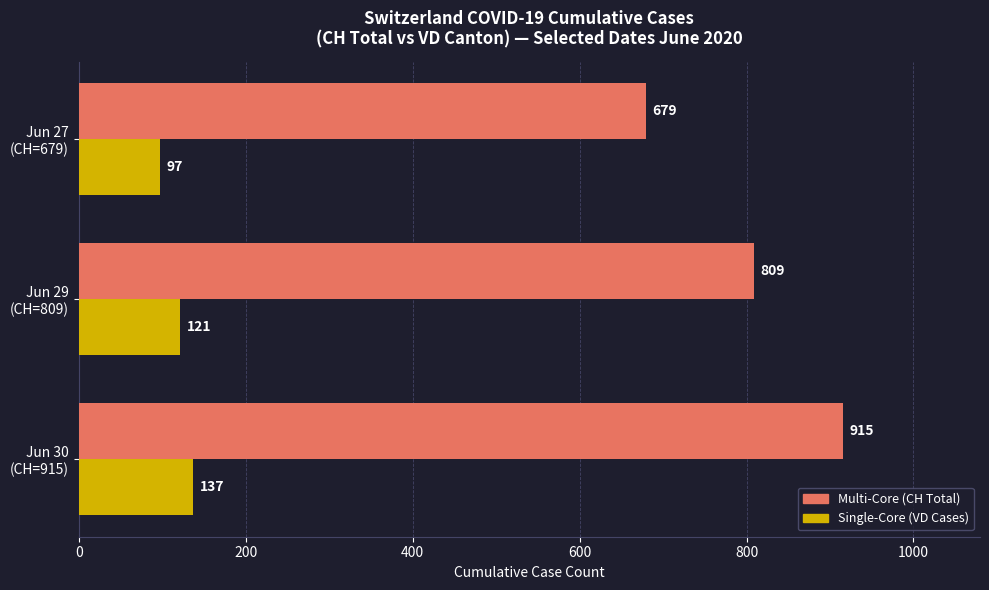

What is the smallest value displayed?

97